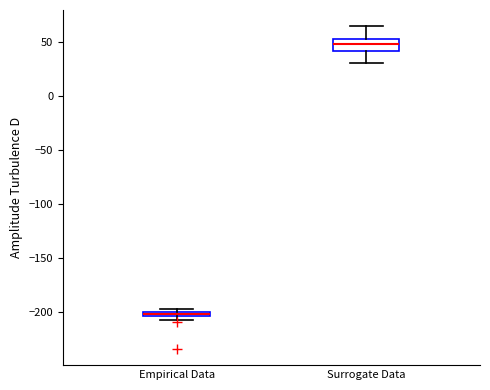

Comparing the boxes themselves (not the whiskers), which one is the tallest?

Surrogate Data